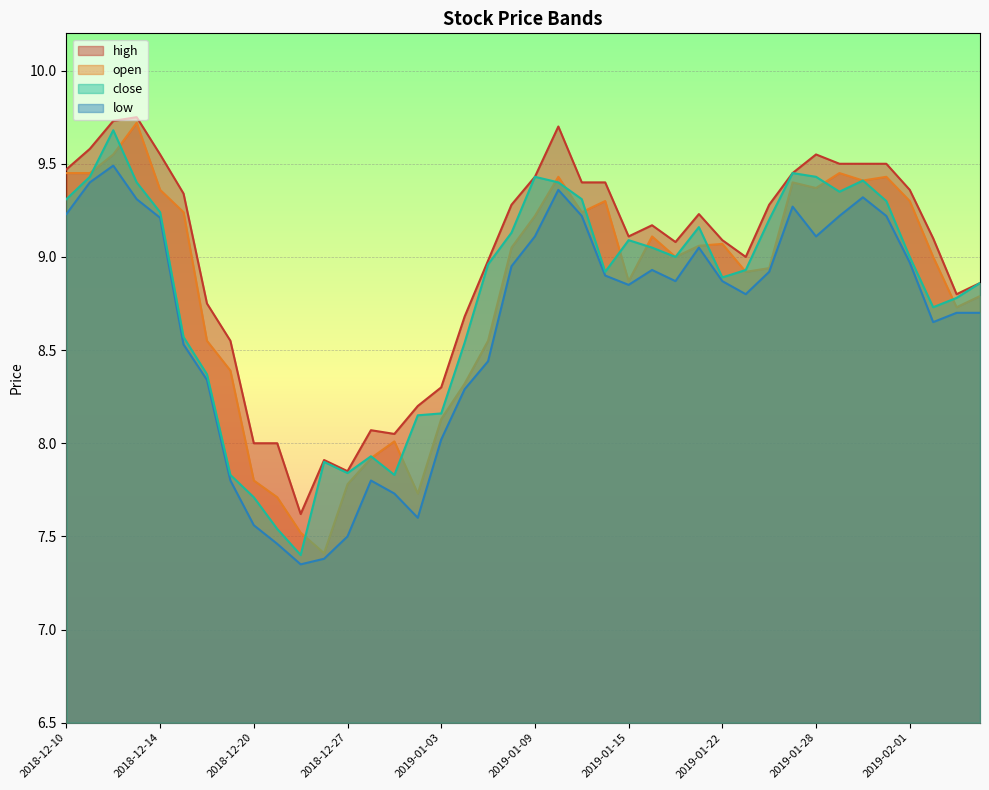

Reading left to right, what are all the values shown in this chart?

high: 9.5	9.6	9.7	9.8	9.6	9.3	8.8	8.6	8.0	8.0	7.6	7.9	7.8	8.1	8.1	8.2	8.3	8.7	9.0	9.3	9.4	9.7	9.4	9.4	9.1	9.2	9.1	9.2	9.1	9.0	9.3	9.4	9.6	9.5	9.5	9.5	9.4	9.1	8.8	8.9
open: 9.4	9.4	9.6	9.7	9.4	9.2	8.6	8.4	7.8	7.7	7.5	7.4	7.8	7.9	8.0	7.7	8.1	8.3	8.6	9.1	9.2	9.4	9.2	9.3	8.9	9.1	9.0	9.1	9.1	8.9	8.9	9.4	9.4	9.4	9.4	9.4	9.3	9.0	8.7	8.8
close: 9.3	9.4	9.7	9.4	9.2	8.6	8.4	7.8	7.7	7.5	7.4	7.9	7.8	7.9	7.8	8.2	8.2	8.5	9.0	9.1	9.4	9.4	9.3	8.9	9.1	9.1	9.0	9.2	8.9	8.9	9.2	9.4	9.4	9.3	9.4	9.3	9.0	8.7	8.8	8.9
low: 9.2	9.4	9.5	9.3	9.2	8.5	8.3	7.8	7.6	7.5	7.3	7.4	7.5	7.8	7.7	7.6	8.0	8.3	8.4	8.9	9.1	9.4	9.2	8.9	8.8	8.9	8.9	9.1	8.9	8.8	8.9	9.3	9.1	9.2	9.3	9.2	9.0	8.7	8.7	8.7